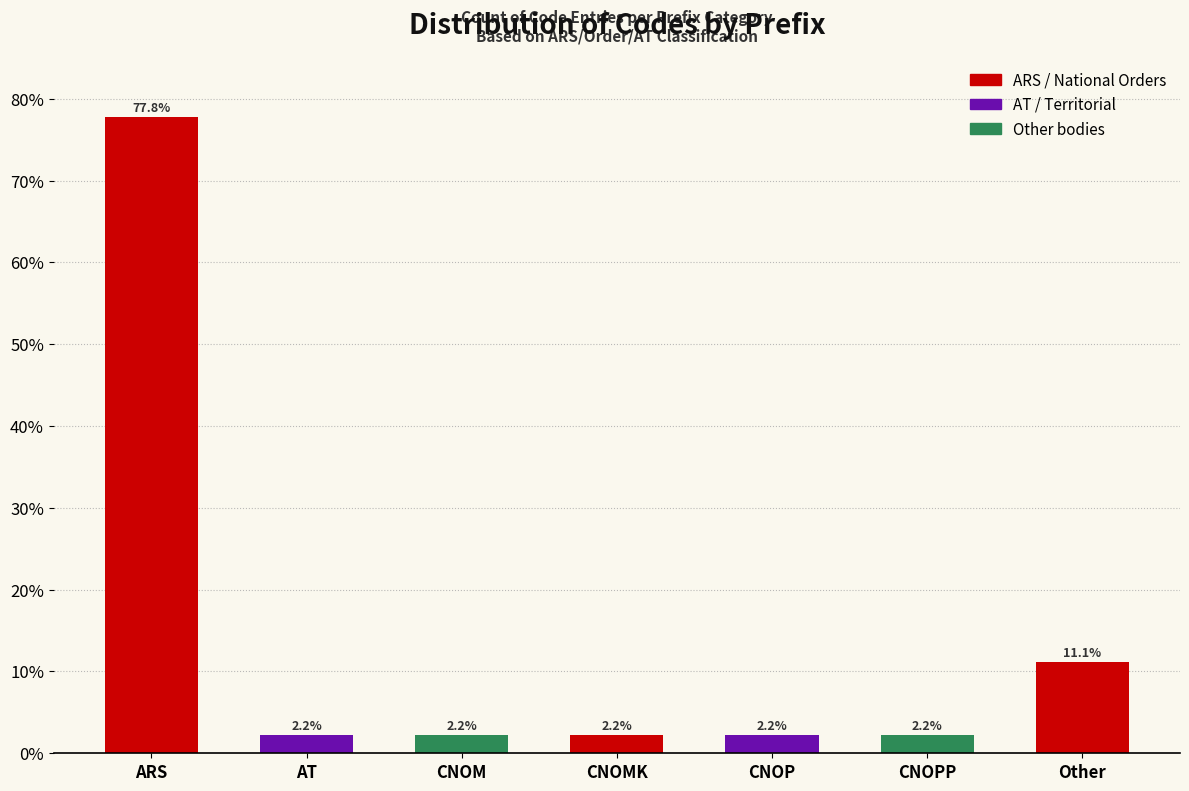

Reading left to right, extract all data points from this chart.

ARS=77.8	AT=2.2	CNOM=2.2	CNOMK=2.2	CNOP=2.2	CNOPP=2.2	Other=11.1